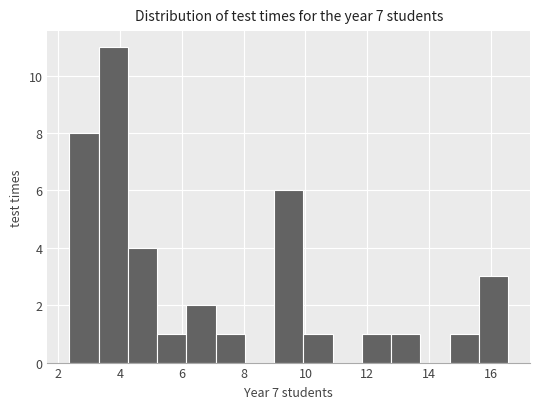

Reading left to right, list every bar in this chart as the range it spans on the x-axis followed by its height. Neither the bar edges nor the heights are printed on the chart, so give them approximately, as read against the axes.

2.4 to 3.4: 8
3.4 to 4.2: 11
4.2 to 5.2: 4
5.2 to 6.2: 1
6.2 to 7.0: 2
7.0 to 8.0: 1
8.0 to 9.0: 0
9.0 to 10.0: 6
10.0 to 10.8: 1
10.8 to 11.8: 0
11.8 to 12.8: 1
12.8 to 13.8: 1
13.8 to 14.6: 0
14.6 to 15.6: 1
15.6 to 16.6: 3